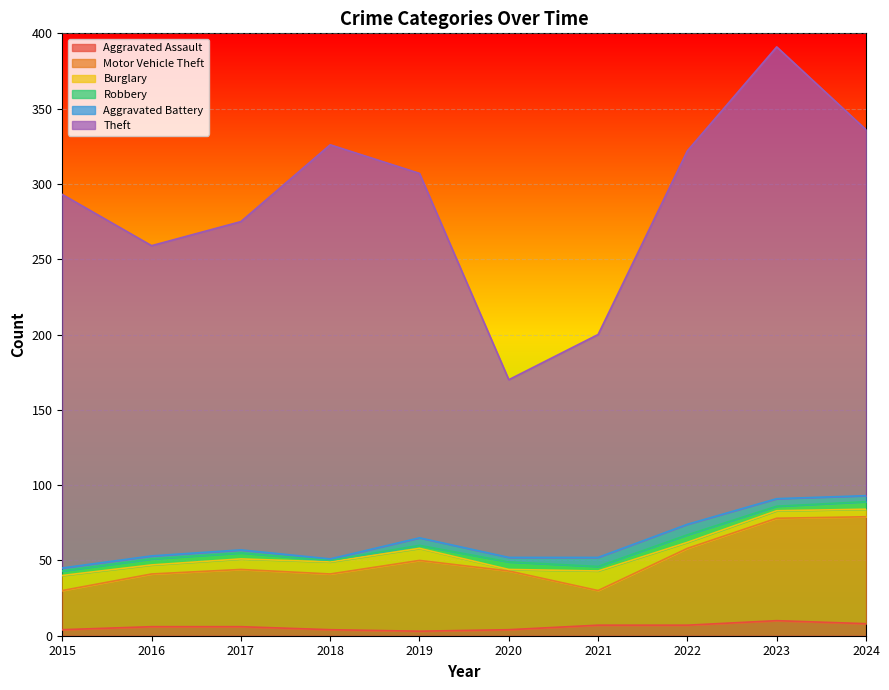

How many distinct data groups are displayed?

6